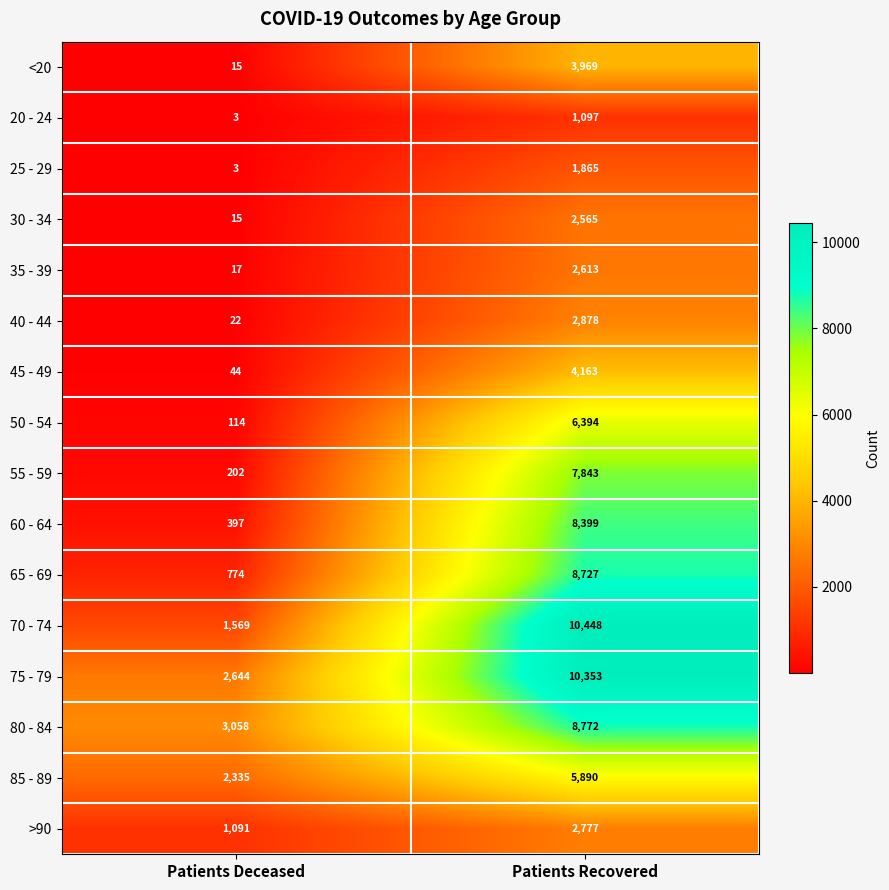

Where is >90 nearest to the value 1934?

Patients Deceased